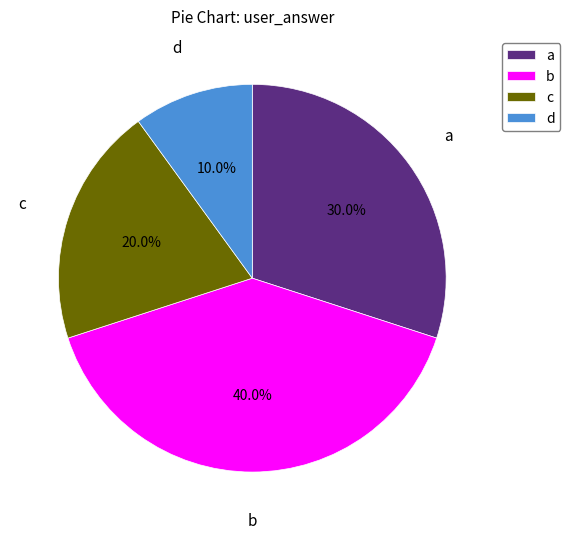

To the nearest percent, what is the average slice percentage?

25%